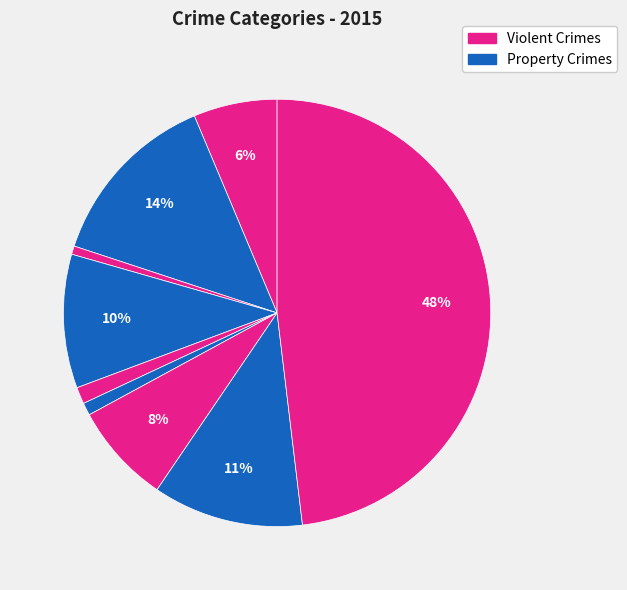

How many slices are in this pie chart?

9